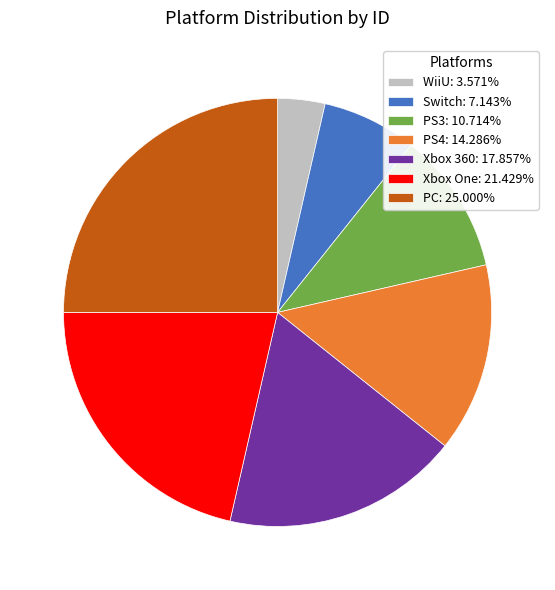

True or false: Switch accounts for 1% of the total.

False